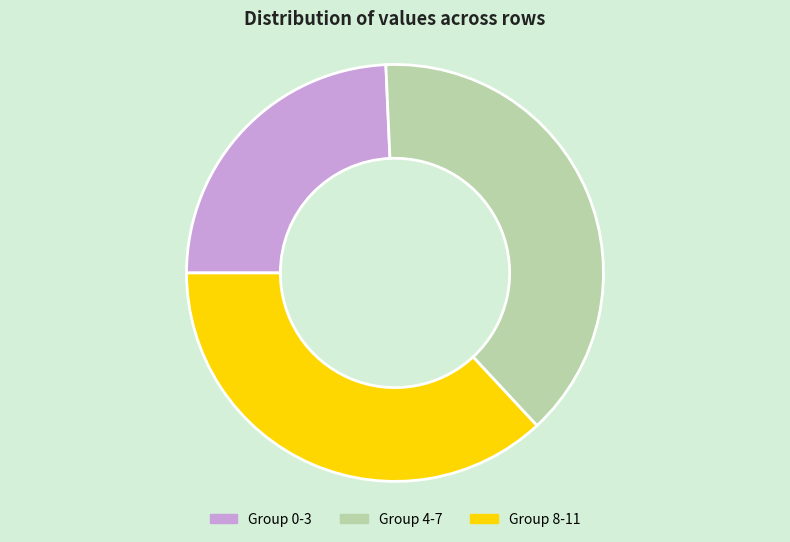

How many segments does this pie chart have?

3